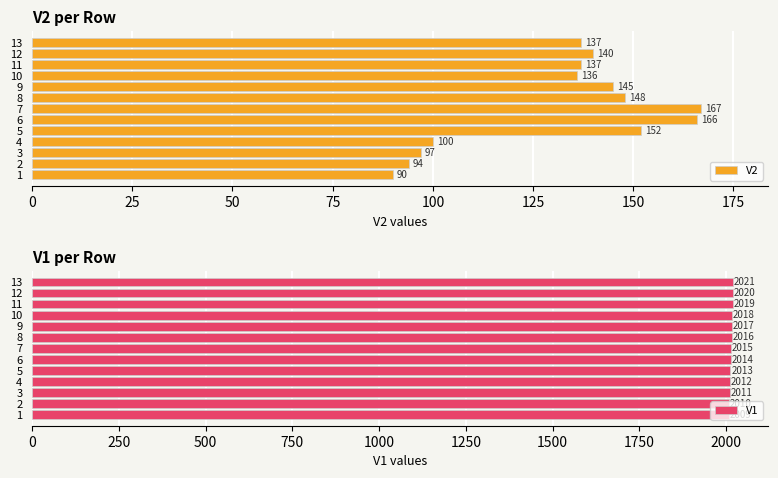

List the series in order of their overall mean, highest first.

V1, V2